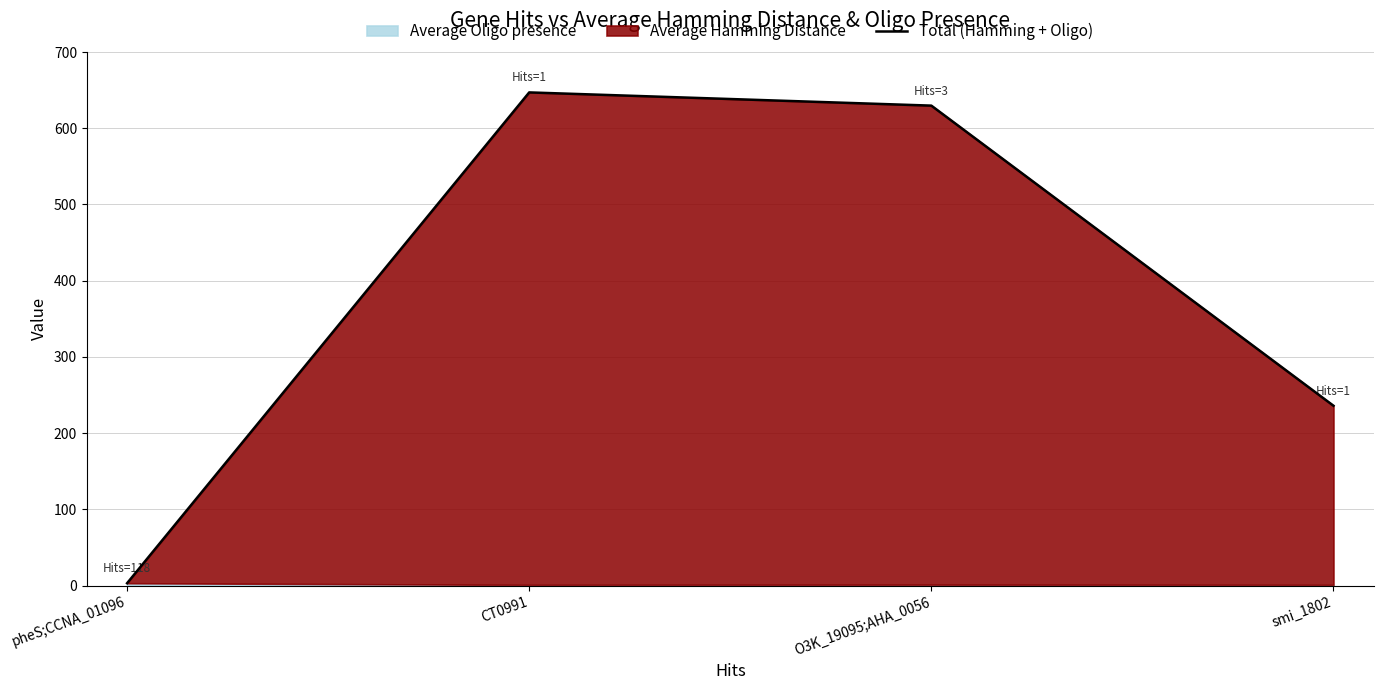

How many values are below 629?

2